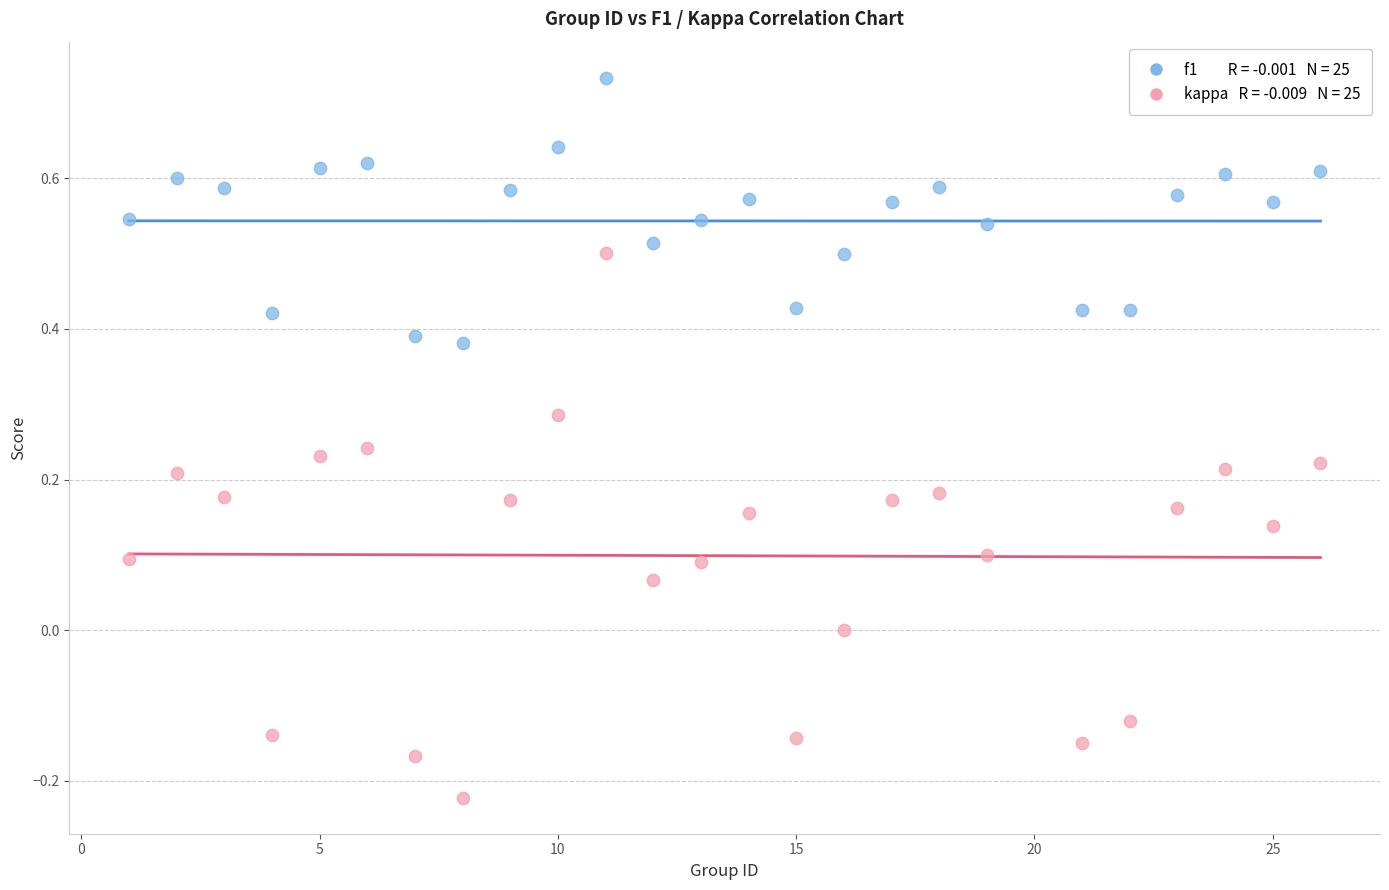

Across all data points, what is the range of X values (max minus min)?

25.0